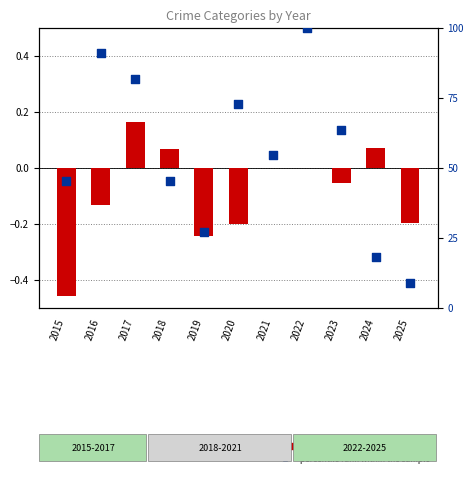

At which category is the sum across all series the highest?

2022